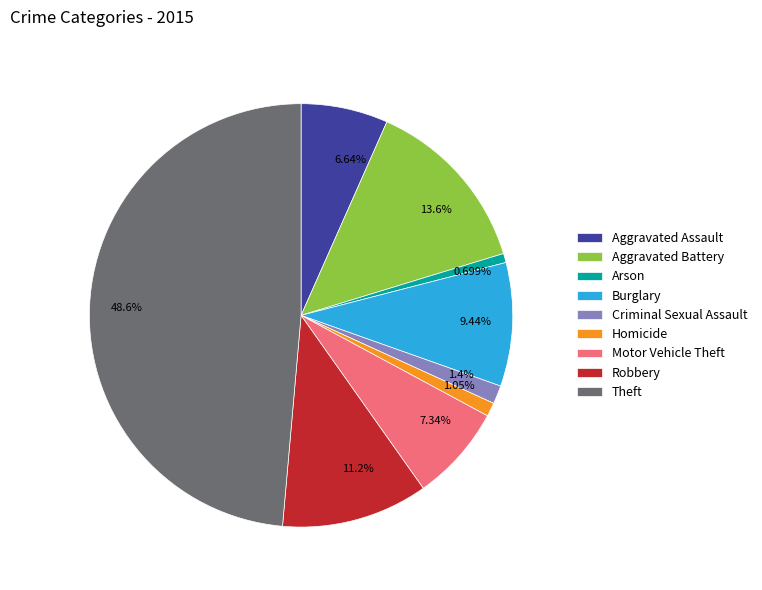

To the nearest percent, what is the average slice percentage?

11%